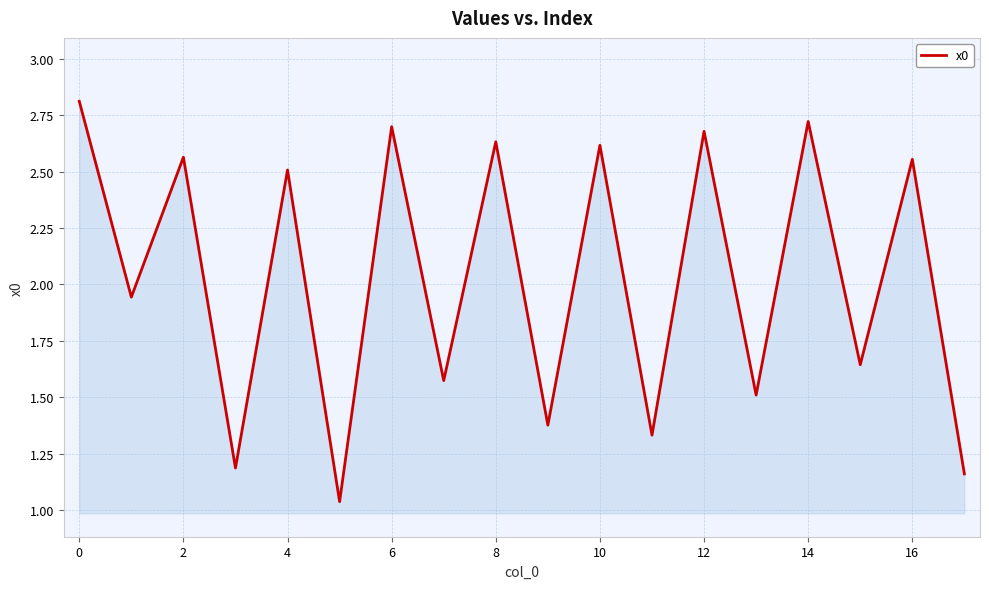

What is the greatest value displayed?

2.8